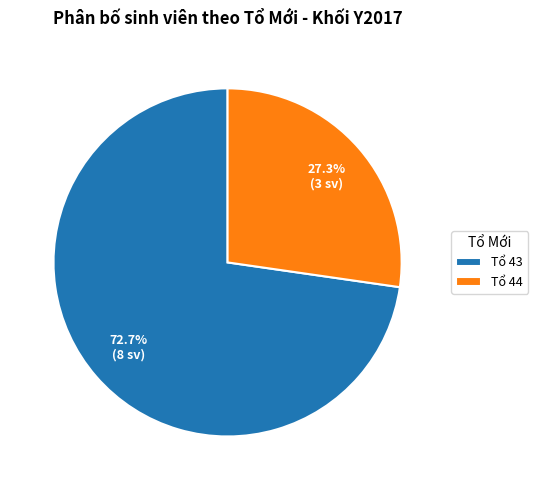

Approximately how many times larger is the value at Tổ 44 compared to Tổ 43?

0.4